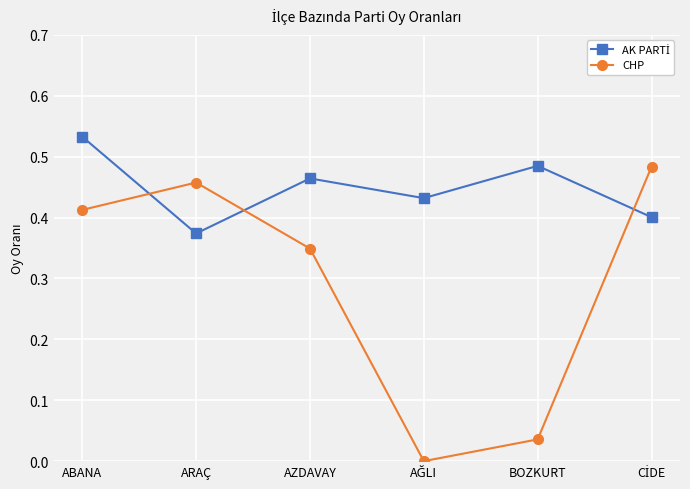

In CHP, how many points are lower than both neighbors (excluding endpoints)?

1